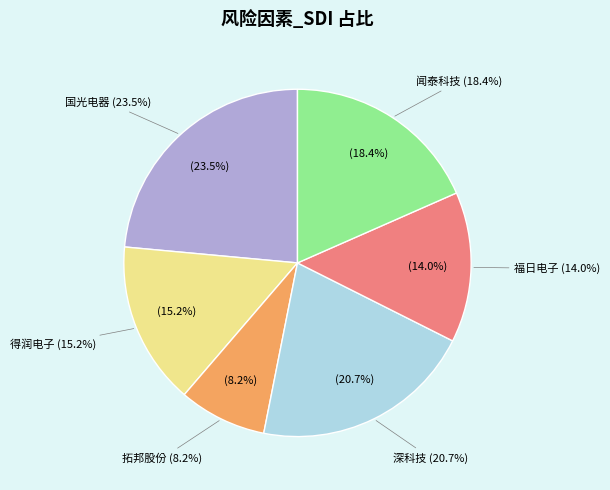

Rank the categories by value from highest to lowest.

国光电器, 深科技, 闻泰科技, 得润电子, 福日电子, 拓邦股份